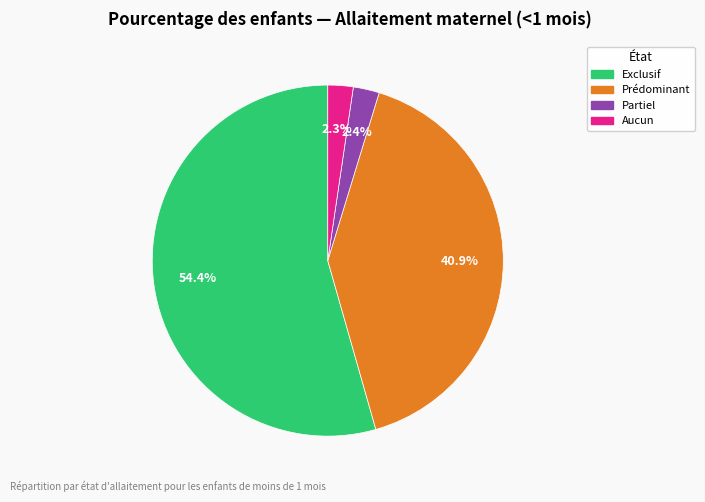

What percentage do Aucun and Partiel together represent?

4.7%